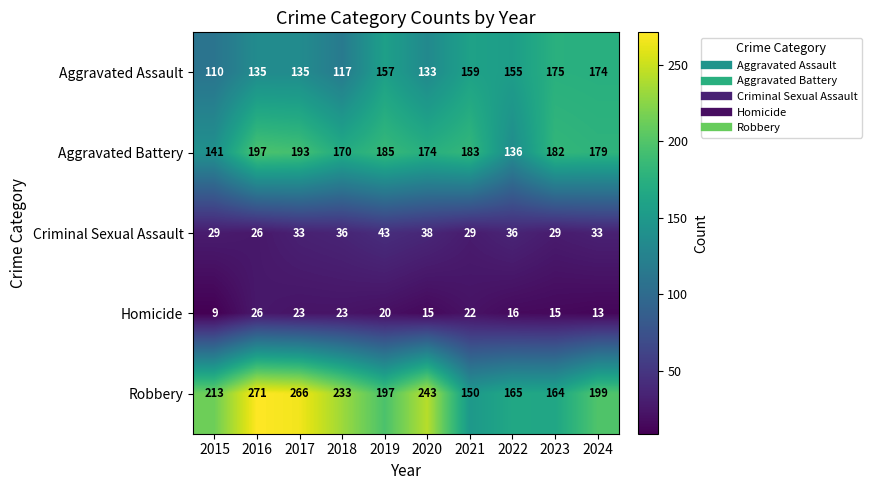

At which category is the sum across all series the highest?

2016